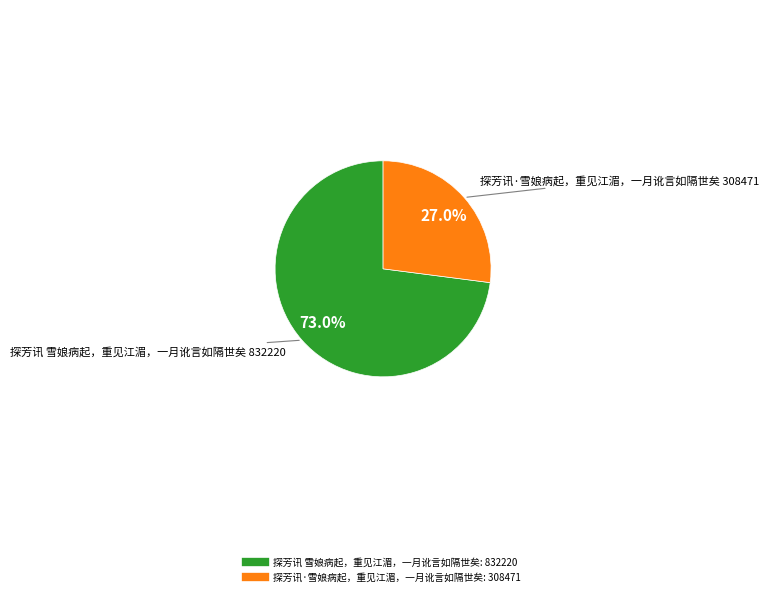

Which category has the biggest portion of the pie?

探芳讯 雪娘病起，重见江湄，一月讹言如隔世矣